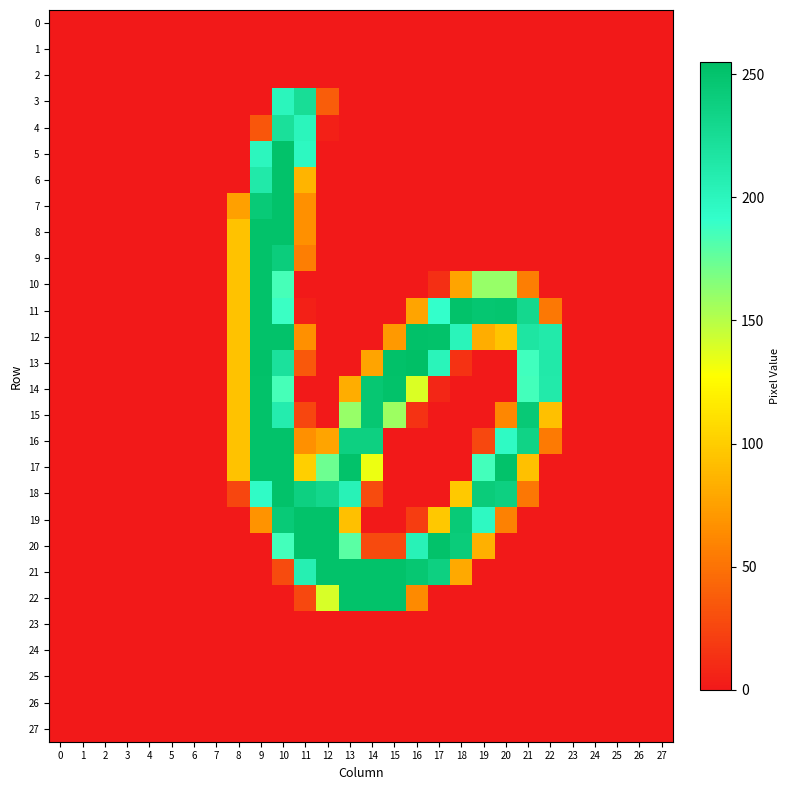

Reading left to right, list all the values displayed in this chart.

0: 0=0	1=0	2=0	3=0	4=0	5=0	6=0	7=0	8=0	9=0	10=0	11=0	12=0	13=0	14=0	15=0	16=0	17=0	18=0	19=0	20=0	21=0	22=0	23=0	24=0	25=0	26=0	27=0
1: 0=0	1=0	2=0	3=0	4=0	5=0	6=0	7=0	8=0	9=0	10=0	11=0	12=0	13=0	14=0	15=0	16=0	17=0	18=0	19=0	20=0	21=0	22=0	23=0	24=0	25=0	26=0	27=0
2: 0=0	1=0	2=0	3=0	4=0	5=0	6=0	7=0	8=0	9=0	10=0	11=0	12=0	13=0	14=0	15=0	16=0	17=0	18=0	19=0	20=0	21=0	22=0	23=0	24=0	25=0	26=0	27=0
3: 0=0	1=0	2=0	3=0	4=0	5=0	6=0	7=0	8=0	9=0	10=201	11=225	12=38	13=0	14=0	15=0	16=0	17=0	18=0	19=0	20=0	21=0	22=0	23=0	24=0	25=0	26=0	27=0
4: 0=0	1=0	2=0	3=0	4=0	5=0	6=0	7=0	8=0	9=34	10=222	11=201	12=4	13=0	14=0	15=0	16=0	17=0	18=0	19=0	20=0	21=0	22=0	23=0	24=0	25=0	26=0	27=0
5: 0=0	1=0	2=0	3=0	4=0	5=0	6=0	7=0	8=0	9=200	10=252	11=198	12=0	13=0	14=0	15=0	16=0	17=0	18=0	19=0	20=0	21=0	22=0	23=0	24=0	25=0	26=0	27=0
6: 0=0	1=0	2=0	3=0	4=0	5=0	6=0	7=0	8=0	9=213	10=252	11=86	12=0	13=0	14=0	15=0	16=0	17=0	18=0	19=0	20=0	21=0	22=0	23=0	24=0	25=0	26=0	27=0
7: 0=0	1=0	2=0	3=0	4=0	5=0	6=0	7=0	8=75	9=244	10=252	11=66	12=0	13=0	14=0	15=0	16=0	17=0	18=0	19=0	20=0	21=0	22=0	23=0	24=0	25=0	26=0	27=0
8: 0=0	1=0	2=0	3=0	4=0	5=0	6=0	7=0	8=94	9=252	10=252	11=66	12=0	13=0	14=0	15=0	16=0	17=0	18=0	19=0	20=0	21=0	22=0	23=0	24=0	25=0	26=0	27=0
9: 0=0	1=0	2=0	3=0	4=0	5=0	6=0	7=0	8=94	9=252	10=241	11=56	12=0	13=0	14=0	15=0	16=0	17=0	18=0	19=0	20=0	21=0	22=0	23=0	24=0	25=0	26=0	27=0
10: 0=0	1=0	2=0	3=0	4=0	5=0	6=0	7=0	8=94	9=252	10=185	11=0	12=0	13=0	14=0	15=0	16=0	17=12	18=77	19=160	20=160	21=56	22=0	23=0	24=0	25=0	26=0	27=0
11: 0=0	1=0	2=0	3=0	4=0	5=0	6=0	7=0	8=94	9=252	10=189	11=4	12=0	13=0	14=0	15=0	16=77	17=191	18=252	19=248	20=249	21=230	22=53	23=0	24=0	25=0	26=0	27=0
12: 0=0	1=0	2=0	3=0	4=0	5=0	6=0	7=0	8=94	9=252	10=252	11=66	12=0	13=0	14=0	15=71	16=253	17=252	18=202	19=82	20=95	21=217	22=212	23=0	24=0	25=0	26=0	27=0
13: 0=0	1=0	2=0	3=0	4=0	5=0	6=0	7=0	8=94	9=253	10=221	11=35	12=0	13=0	14=77	15=253	16=255	17=202	18=14	19=0	20=0	21=187	22=213	23=0	24=0	25=0	26=0	27=0
14: 0=0	1=0	2=0	3=0	4=0	5=0	6=0	7=0	8=94	9=252	10=185	11=0	12=0	13=82	14=247	15=252	16=139	17=7	18=0	19=0	20=0	21=186	22=212	23=0	24=0	25=0	26=0	27=0
15: 0=0	1=0	2=0	3=0	4=0	5=0	6=0	7=0	8=94	9=252	10=210	11=25	12=0	13=160	14=247	15=158	16=14	17=0	18=0	19=0	20=61	21=245	22=93	23=0	24=0	25=0	26=0	27=0
16: 0=0	1=0	2=0	3=0	4=0	5=0	6=0	7=0	8=94	9=252	10=252	11=66	12=77	13=238	14=238	15=0	16=0	17=0	18=0	19=26	20=196	21=235	22=54	23=0	24=0	25=0	26=0	27=0
17: 0=0	1=0	2=0	3=0	4=0	5=0	6=0	7=0	8=94	9=252	10=252	11=101	12=173	13=252	14=133	15=0	16=0	17=0	18=0	19=186	20=252	21=93	22=0	23=0	24=0	25=0	26=0	27=0
18: 0=0	1=0	2=0	3=0	4=0	5=0	6=0	7=0	8=25	9=195	10=252	11=238	12=231	13=204	14=28	15=0	16=0	17=0	18=98	19=242	20=238	21=52	22=0	23=0	24=0	25=0	26=0	27=0
19: 0=0	1=0	2=0	3=0	4=0	5=0	6=0	7=0	8=0	9=68	10=244	11=252	12=252	13=93	14=0	15=0	16=20	17=97	18=244	19=197	20=58	21=0	22=0	23=0	24=0	25=0	26=0	27=0
20: 0=0	1=0	2=0	3=0	4=0	5=0	6=0	7=0	8=0	9=0	10=186	11=252	12=252	13=179	14=27	15=27	16=204	17=252	18=242	19=84	20=0	21=0	22=0	23=0	24=0	25=0	26=0	27=0
21: 0=0	1=0	2=0	3=0	4=0	5=0	6=0	7=0	8=0	9=0	10=28	11=207	12=252	13=252	14=252	15=252	16=247	17=238	18=80	19=0	20=0	21=0	22=0	23=0	24=0	25=0	26=0	27=0
22: 0=0	1=0	2=0	3=0	4=0	5=0	6=0	7=0	8=0	9=0	10=0	11=26	12=140	13=252	14=252	15=252	16=63	17=0	18=0	19=0	20=0	21=0	22=0	23=0	24=0	25=0	26=0	27=0
23: 0=0	1=0	2=0	3=0	4=0	5=0	6=0	7=0	8=0	9=0	10=0	11=0	12=0	13=0	14=0	15=0	16=0	17=0	18=0	19=0	20=0	21=0	22=0	23=0	24=0	25=0	26=0	27=0
24: 0=0	1=0	2=0	3=0	4=0	5=0	6=0	7=0	8=0	9=0	10=0	11=0	12=0	13=0	14=0	15=0	16=0	17=0	18=0	19=0	20=0	21=0	22=0	23=0	24=0	25=0	26=0	27=0
25: 0=0	1=0	2=0	3=0	4=0	5=0	6=0	7=0	8=0	9=0	10=0	11=0	12=0	13=0	14=0	15=0	16=0	17=0	18=0	19=0	20=0	21=0	22=0	23=0	24=0	25=0	26=0	27=0
26: 0=0	1=0	2=0	3=0	4=0	5=0	6=0	7=0	8=0	9=0	10=0	11=0	12=0	13=0	14=0	15=0	16=0	17=0	18=0	19=0	20=0	21=0	22=0	23=0	24=0	25=0	26=0	27=0
27: 0=0	1=0	2=0	3=0	4=0	5=0	6=0	7=0	8=0	9=0	10=0	11=0	12=0	13=0	14=0	15=0	16=0	17=0	18=0	19=0	20=0	21=0	22=0	23=0	24=0	25=0	26=0	27=0